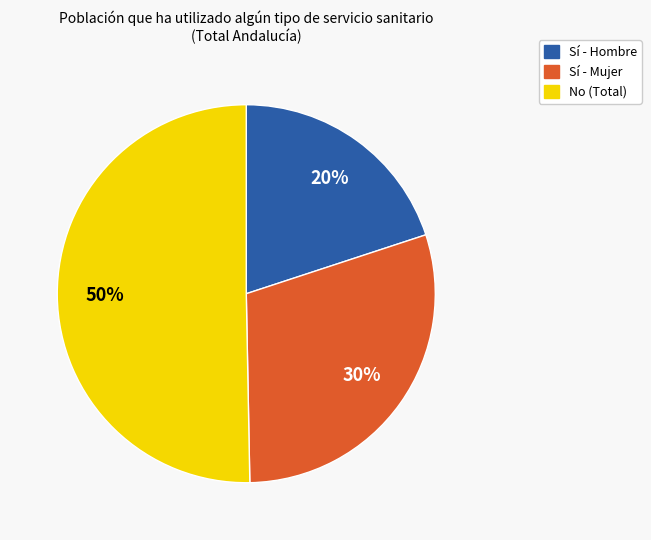

To the nearest percent, what is the average slice percentage?

33%